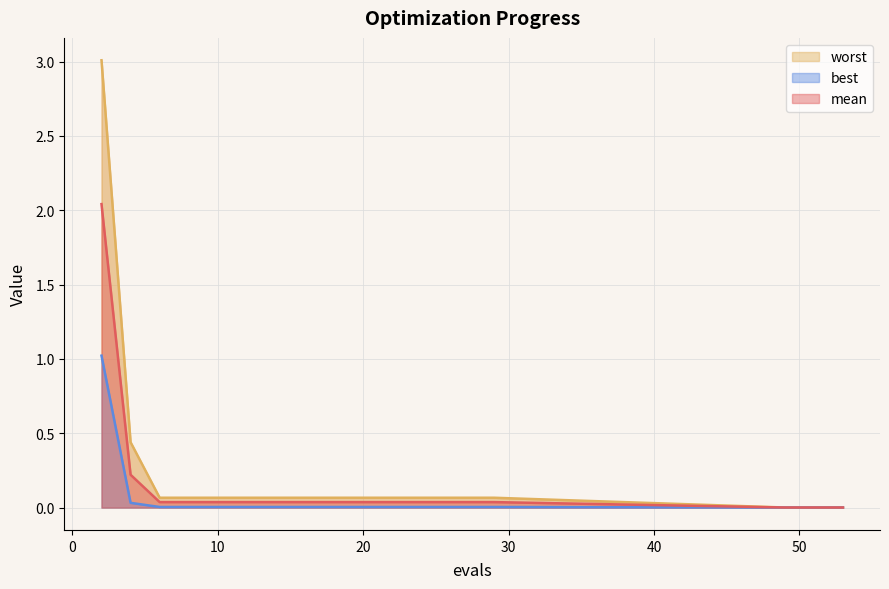

At how many categories does at least one series exceed 1?

1